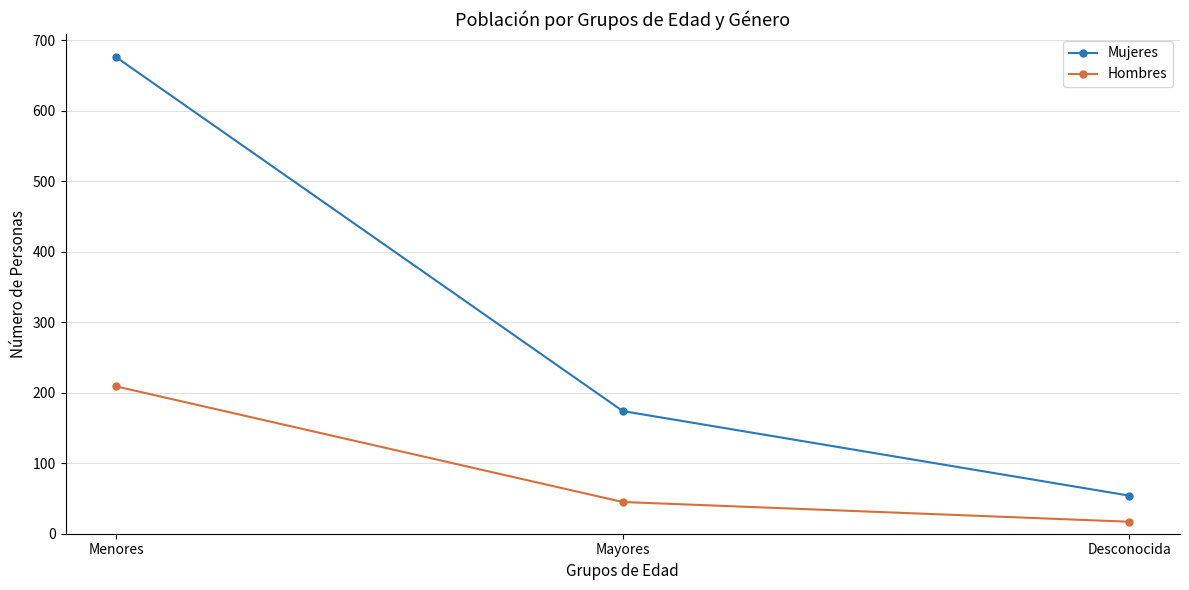

List the labels in order of Mujeres value, smallest first.

Desconocida, Mayores, Menores